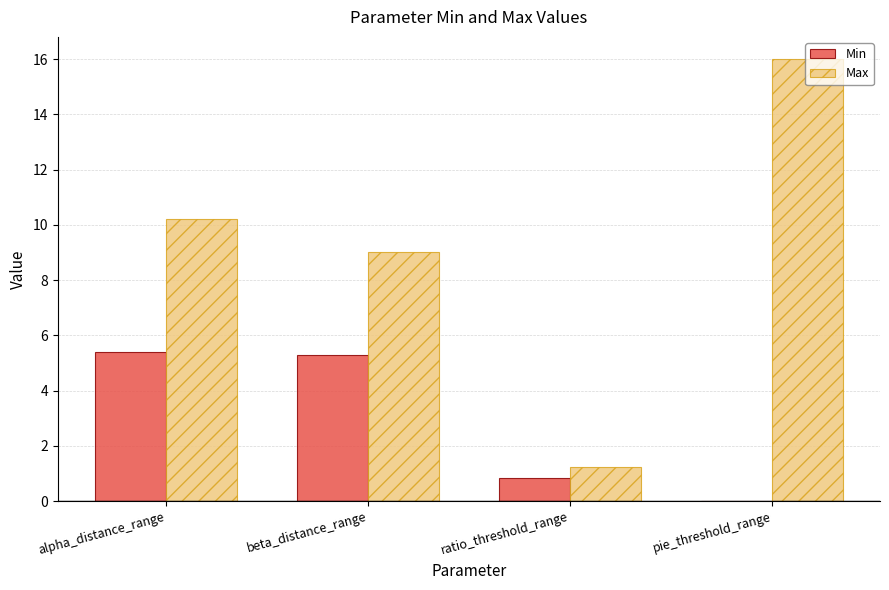

What is the sum of all Min values?

11.6